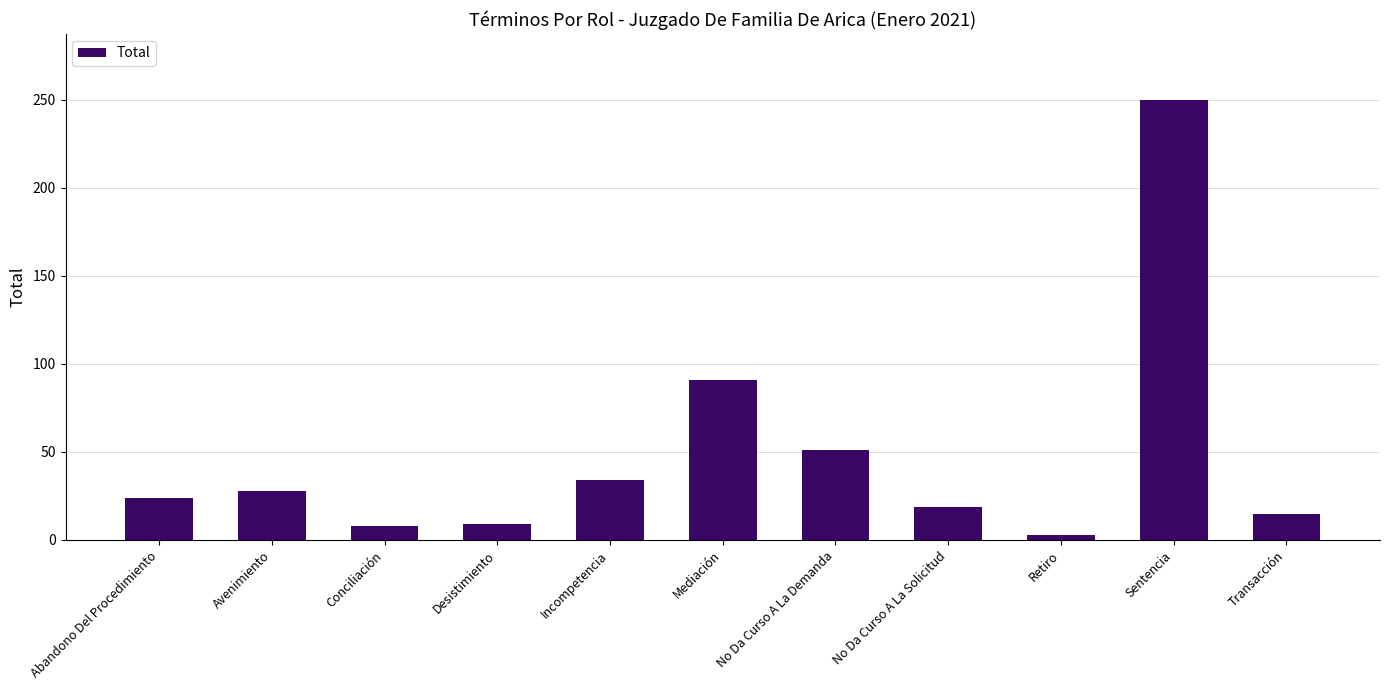

What is the change in value from Desistimiento to Sentencia?

+241